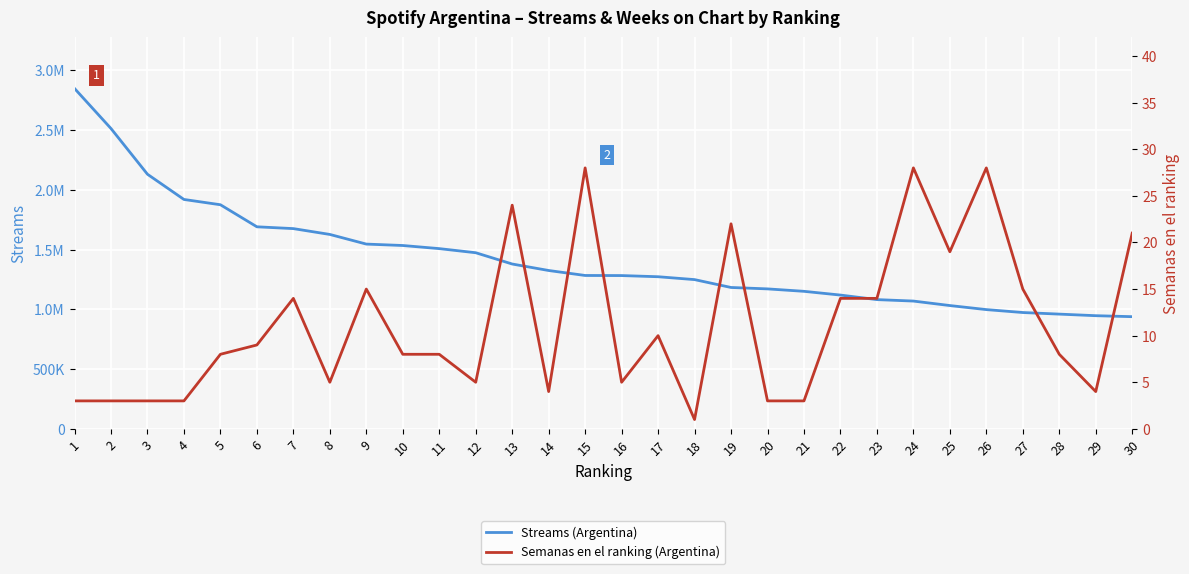

How many values in the Semanas en el ranking (Argentina) series are below 8?

12